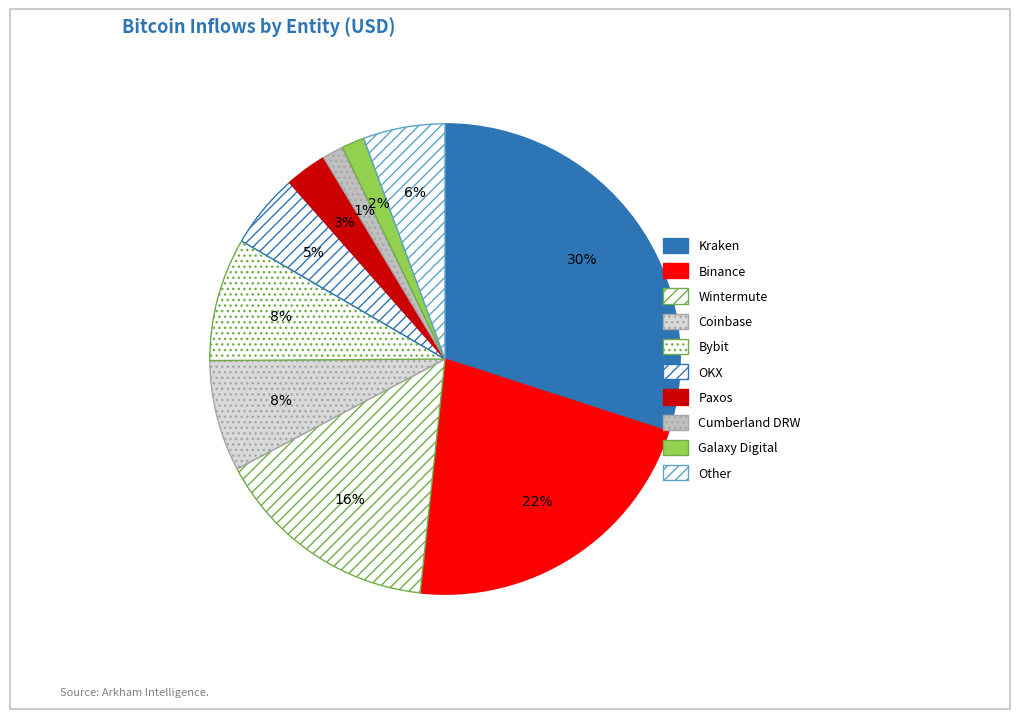

Is there a majority slice in this chart?

No